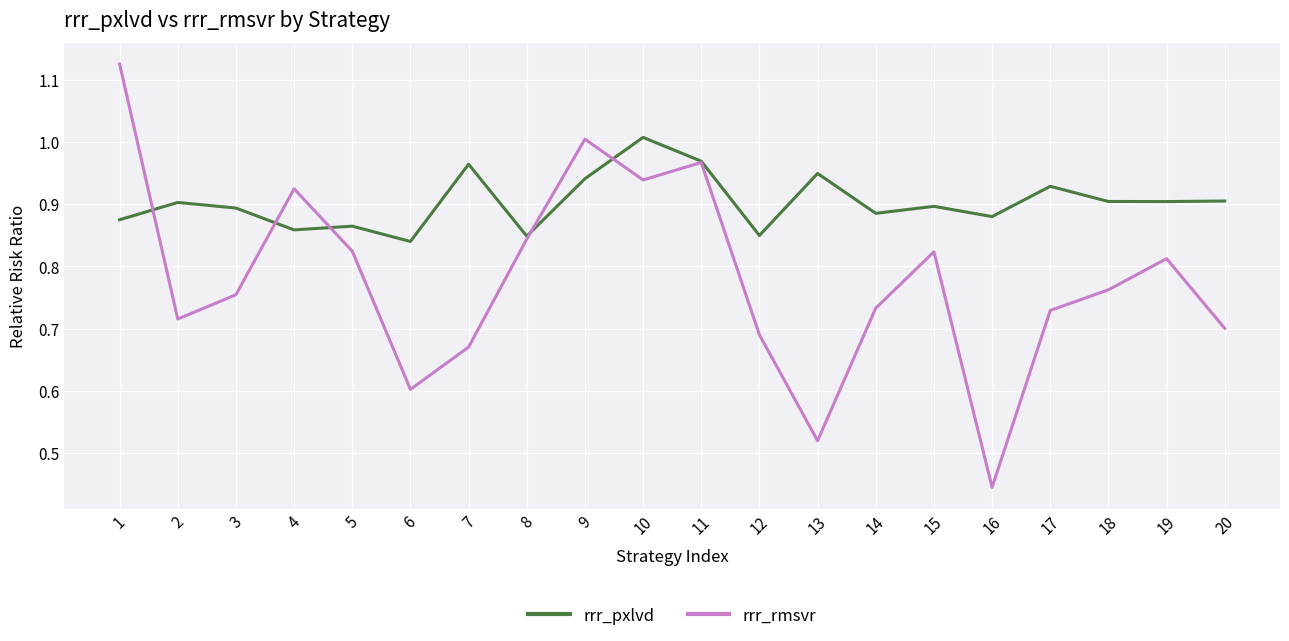

True or false: rrr_rmsvr has a value of 0.7 at 17.

True